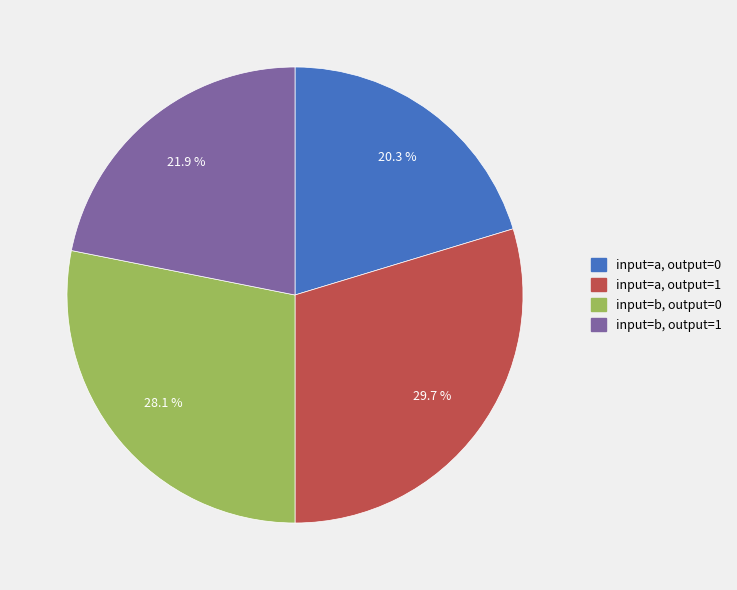

Between input=b, output=0 and input=b, output=1, which is larger?

input=b, output=0